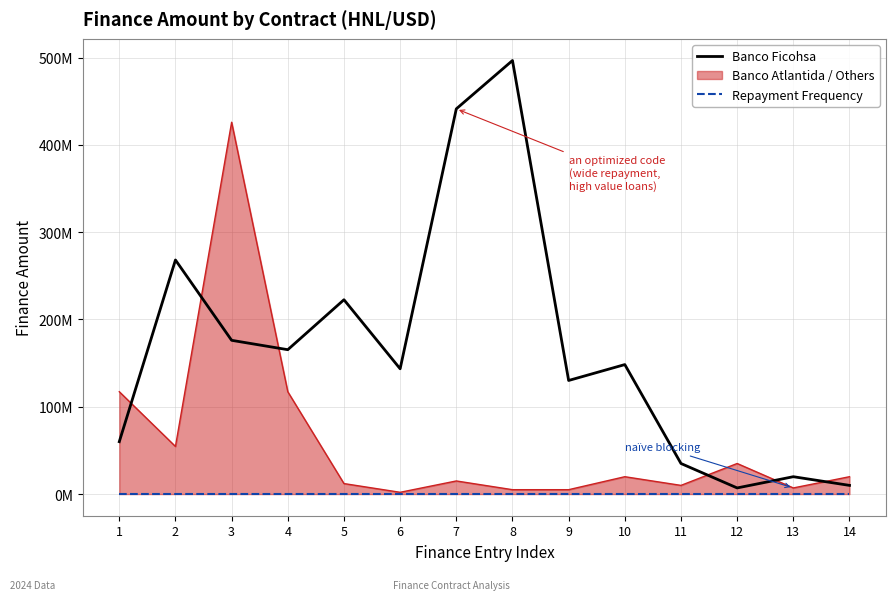

Does the chart have visible grid lines?

Yes